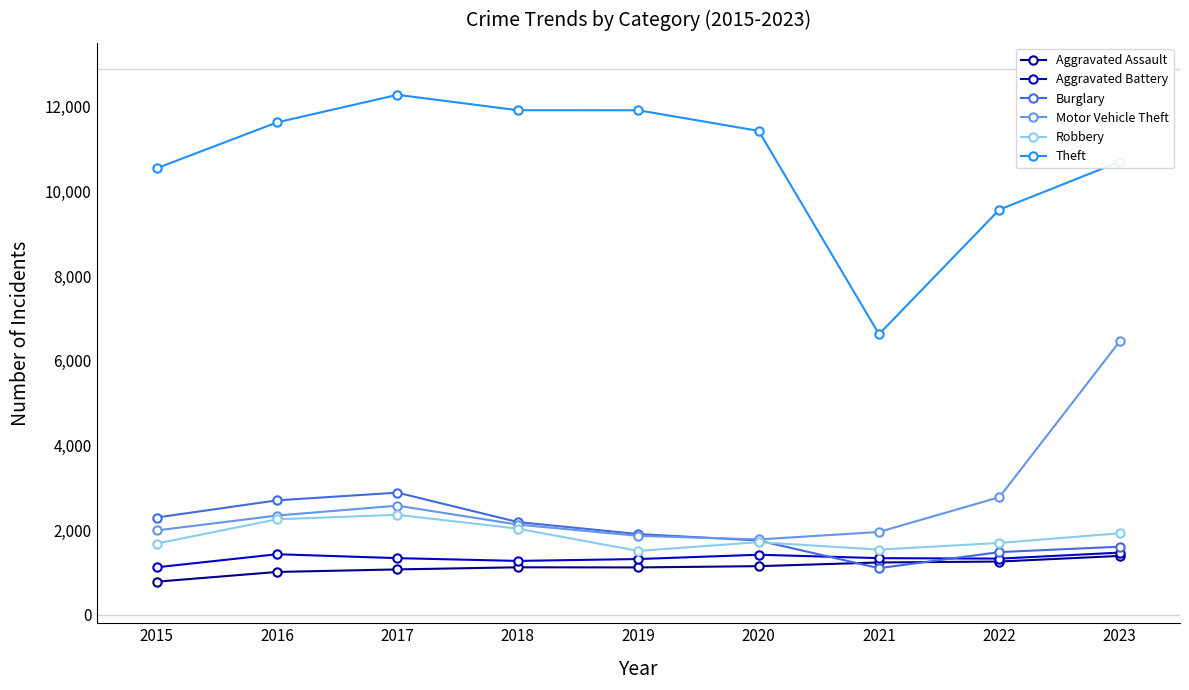

At which label does Aggravated Battery first exceed 1338?

2016